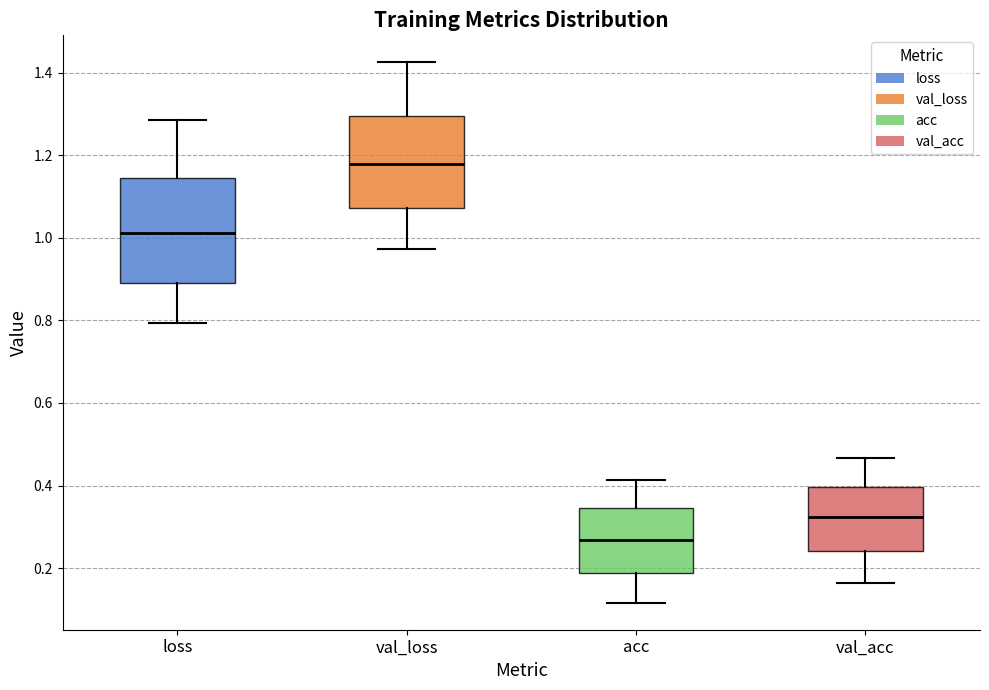

Which box is the tallest, from its lower edge to its upper edge?

loss